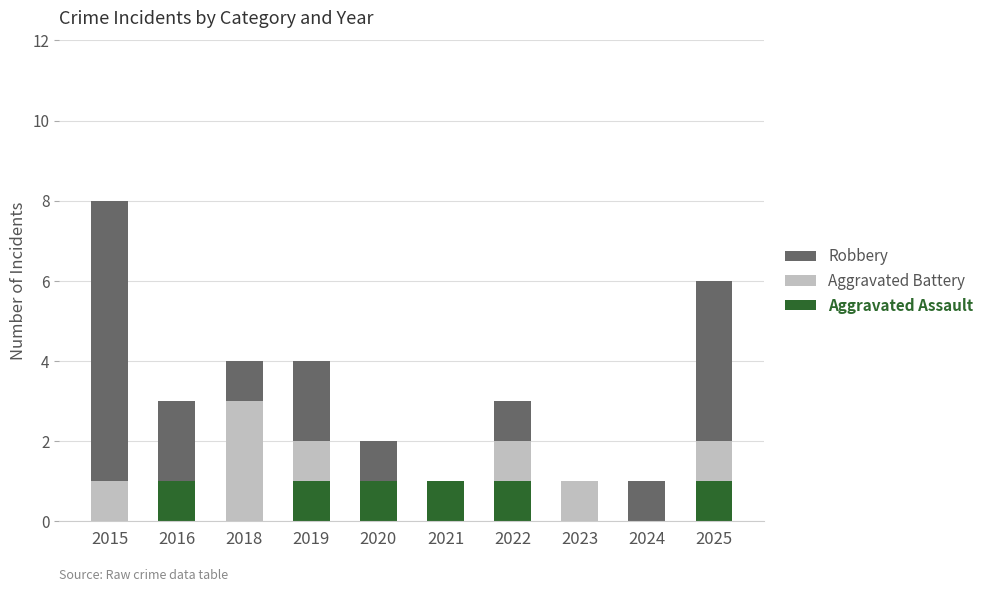

At which category is the sum across all series the highest?

2015